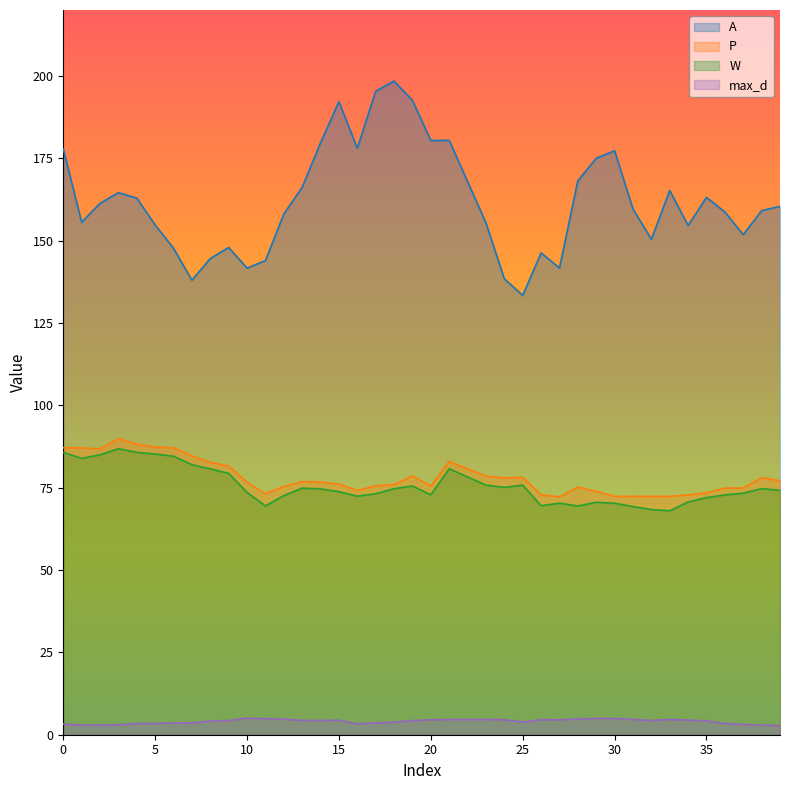

Reading left to right, transcribe all the data shown in this chart.

A: 0=177.8	1=155.6	2=161.3	3=164.6	4=162.9	5=154.7	6=147.6	7=138.0	8=144.6	9=147.9	10=141.6	11=143.9	12=158.1	13=166.2	14=179.7	15=192.2	16=178.0	17=195.3	18=198.4	19=192.5	20=180.4	21=180.4	23=155.4	24=138.4	25=133.3	26=146.3	27=141.7	28=168.2	29=175.0	30=177.3	31=159.6	32=150.4	33=165.2	34=154.6	35=163.1	36=158.7	37=151.8	38=159.1	39=160.4
P: 0=87.1	1=87.1	2=86.8	3=89.9	4=88.2	5=87.3	6=87.1	7=84.6	8=82.7	9=81.6	10=76.6	11=73.2	12=75.4	13=76.8	14=76.7	15=76.1	16=74.1	17=75.6	18=75.9	19=78.6	20=75.5	21=82.9	23=78.5	24=77.9	25=78.1	26=72.8	27=72.2	28=75.2	29=73.9	30=72.4	31=72.4	32=72.4	33=72.4	34=72.8	35=73.4	36=74.9	37=74.9	38=78.0	39=77.1
W: 0=85.7	1=83.9	2=85.0	3=86.8	4=85.7	5=85.2	6=84.6	7=82.0	8=80.7	9=79.3	10=73.5	11=69.5	12=72.6	13=74.9	14=74.6	15=73.8	16=72.4	17=73.2	18=74.7	19=75.5	20=72.8	21=80.7	23=75.8	24=75.1	25=75.8	26=69.5	27=70.3	28=69.4	29=70.6	30=70.3	31=69.3	32=68.3	33=68.0	34=70.7	35=72.0	36=72.8	37=73.3	38=74.7	39=74.2
max_d: 0=3.3	1=2.9	2=2.9	3=3.0	4=3.4	5=3.4	6=3.6	7=3.6	8=4.2	9=4.3	10=5.0	11=4.9	12=4.7	13=4.4	14=4.3	15=4.4	16=3.3	17=3.6	18=3.8	19=4.3	20=4.6	21=4.6	23=4.6	24=4.6	25=3.8	26=4.6	27=4.5	28=4.8	29=5.0	30=4.9	31=4.6	32=4.3	33=4.6	34=4.4	35=4.2	36=3.5	37=3.1	38=2.9	39=2.8